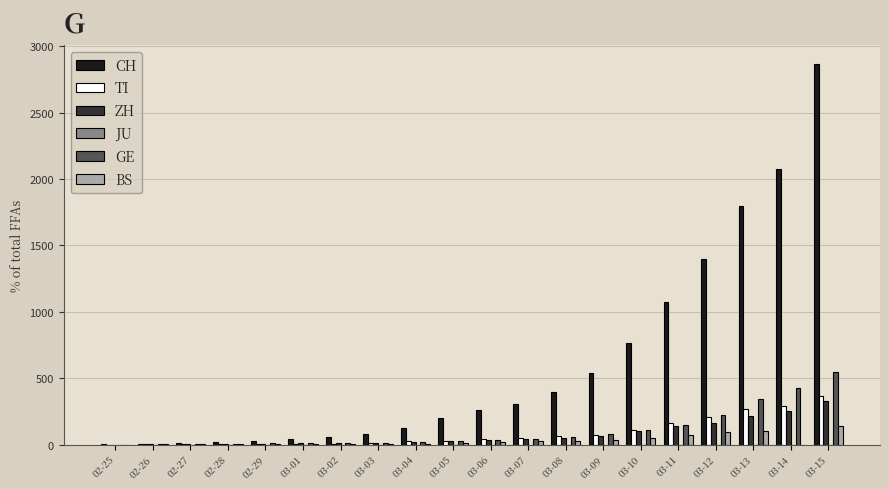

Which label corresponds to the largest value in the chart?

03-15